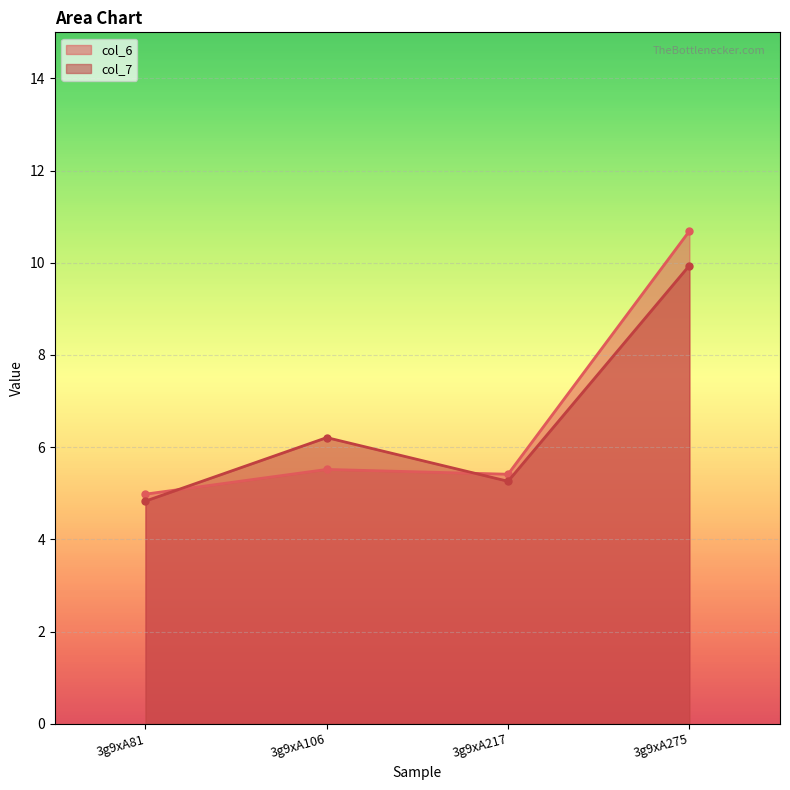

Where do col_6 and col_7 first cross each other?

3g9xA81 and 3g9xA106